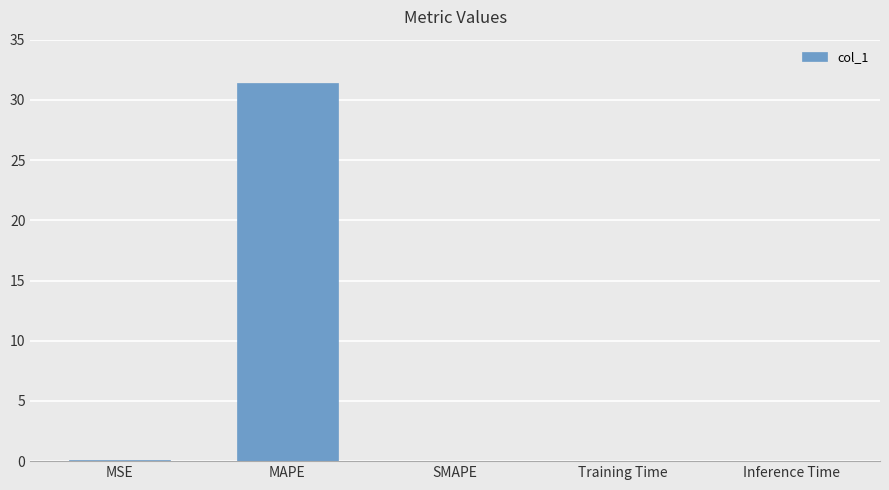

Which has a higher value, MAPE or Inference Time?

MAPE